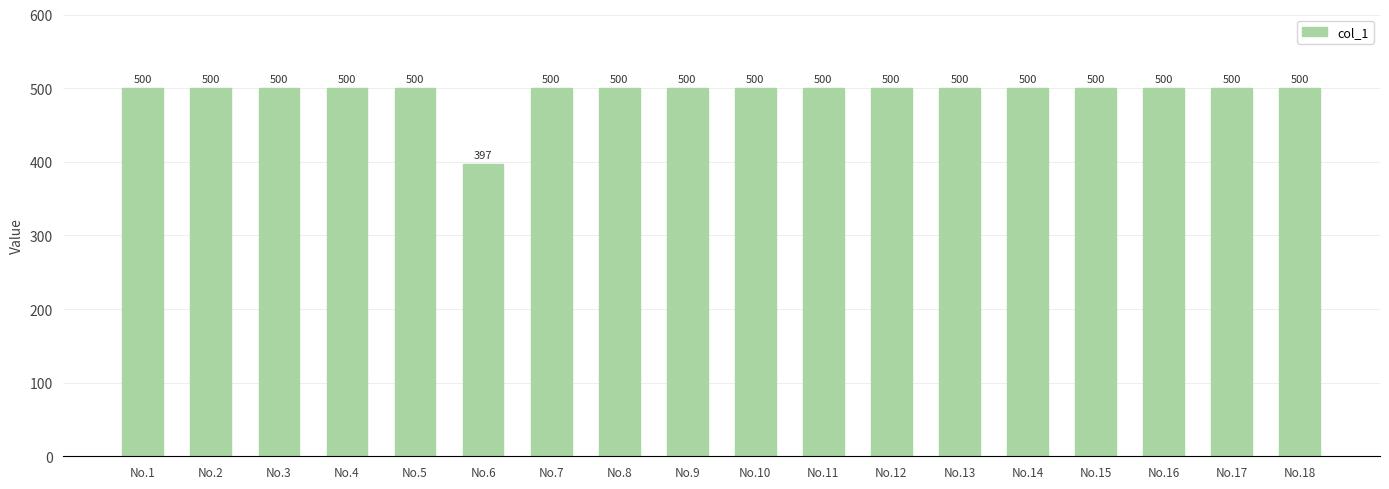

Are the bars grouped side by side (vs. stacked)?

No